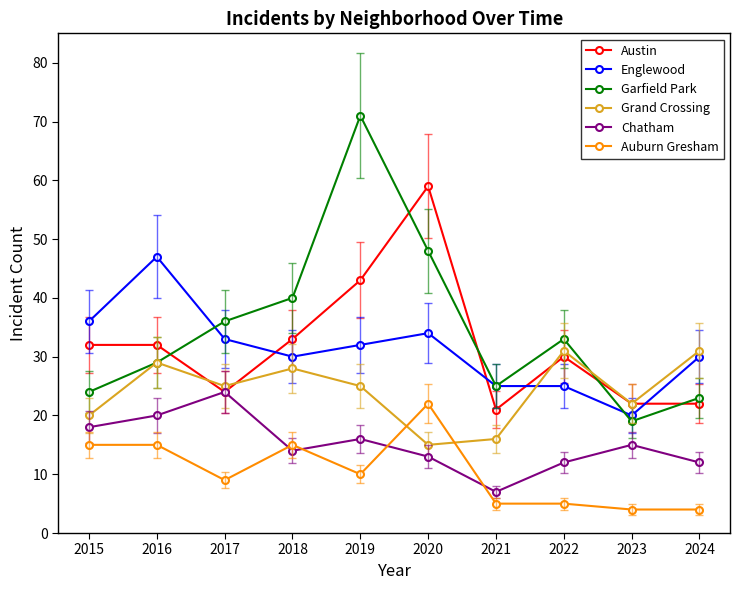

How many series are shown in this chart?

6